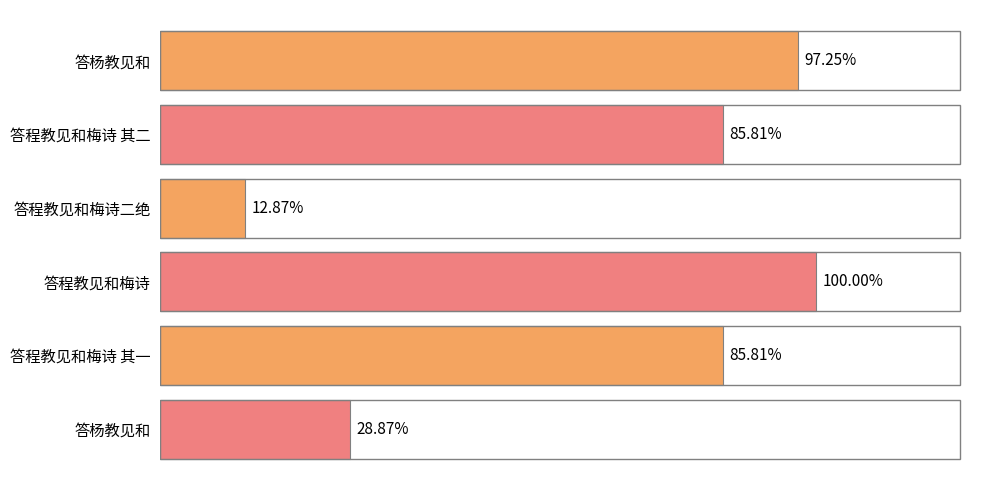

Are the bars horizontal?

Yes